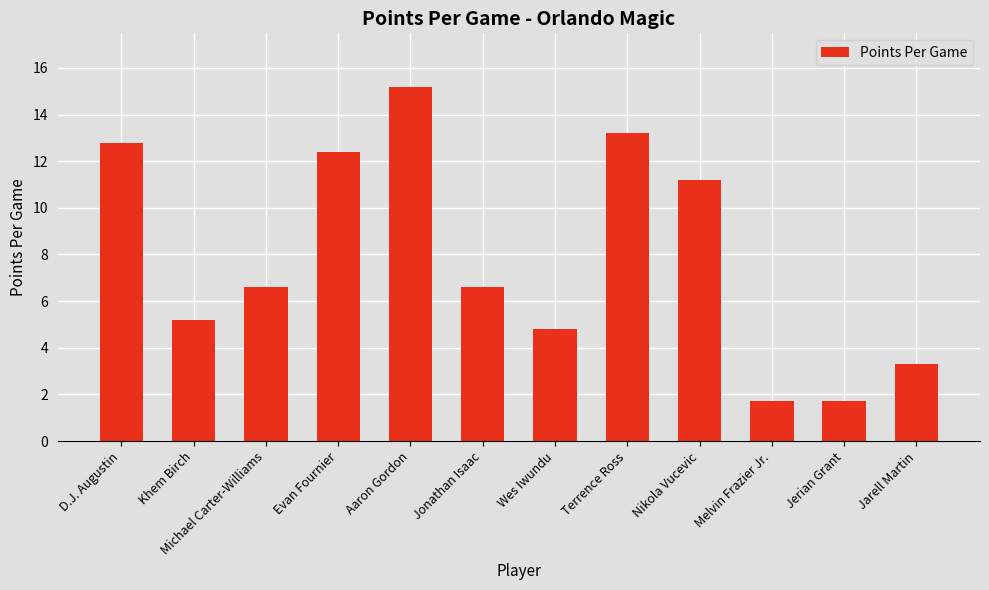

What is the sum of all values?

94.7